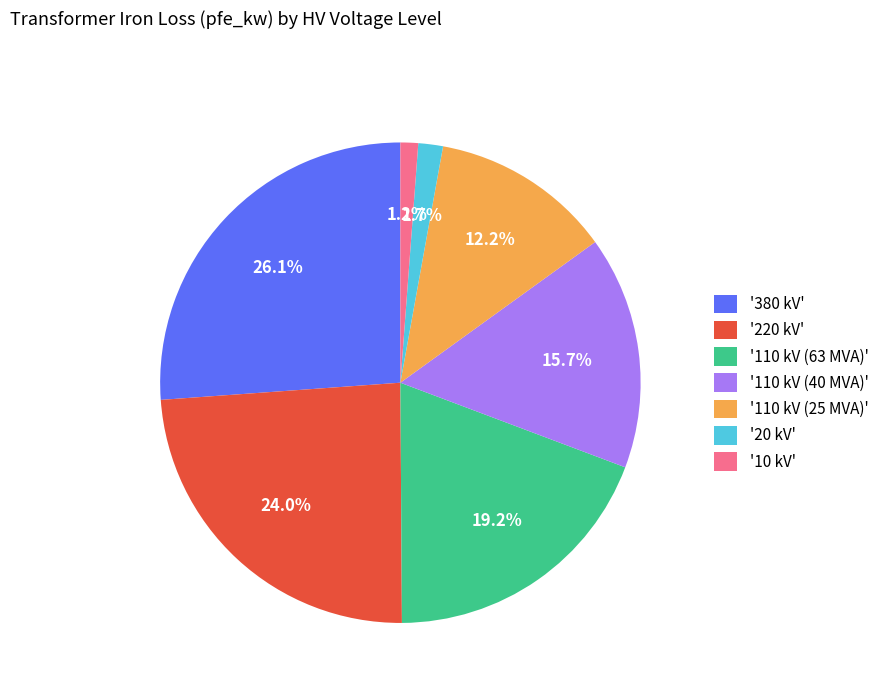

Between '110 kV (63 MVA)' and '220 kV', which is larger?

'220 kV'